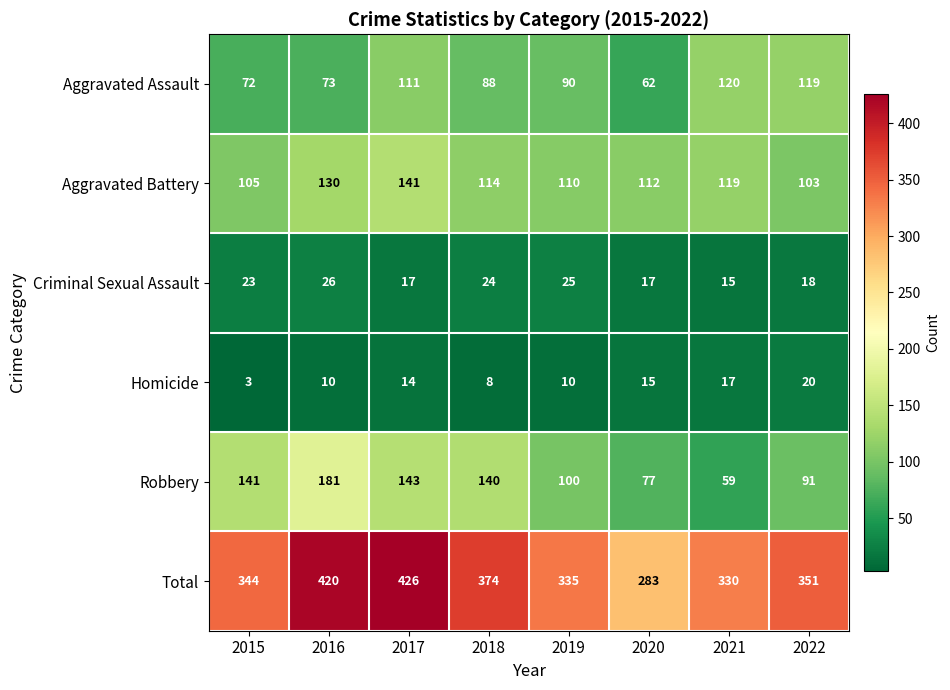

What is the difference between the highest and lowest values at 2017?

412